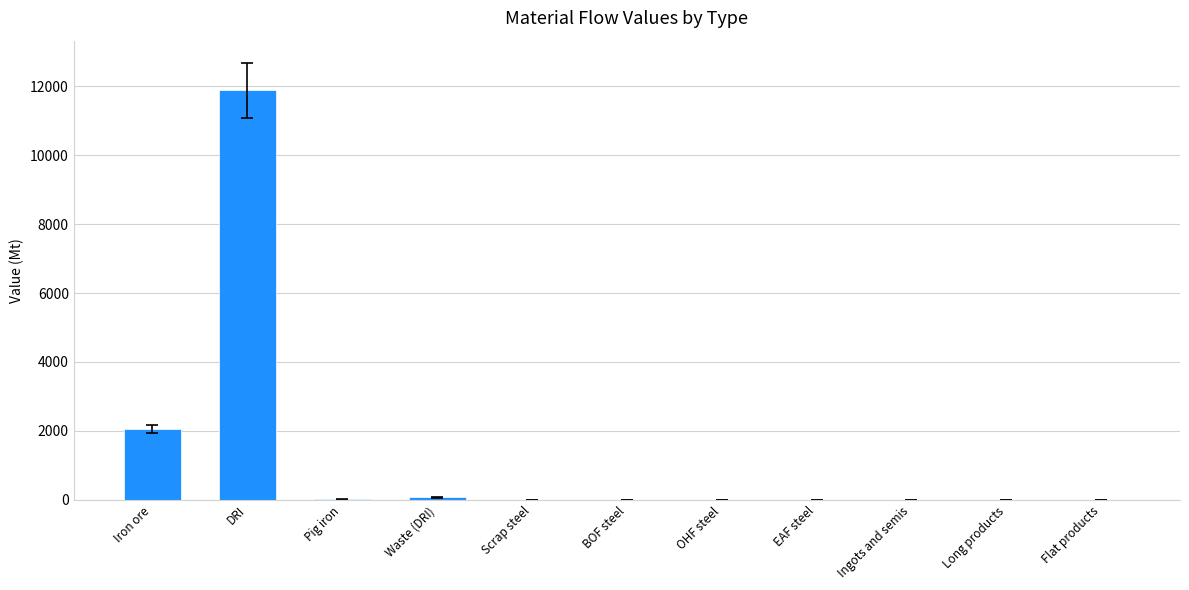

Where is the data nearest to the value 5941?

Iron ore